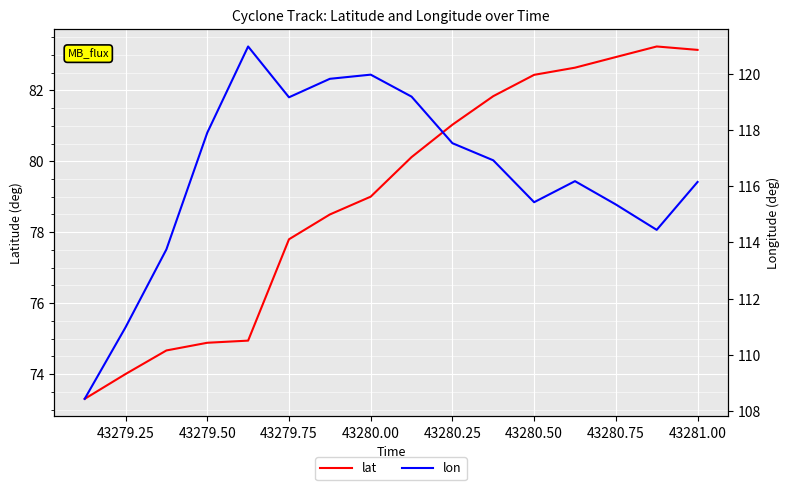

What are all the series names shown in the legend?

lat, lon